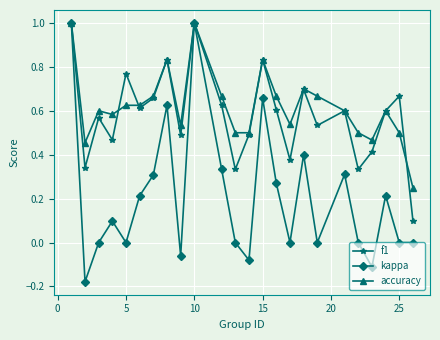

Which series has the widest spread of values?

kappa